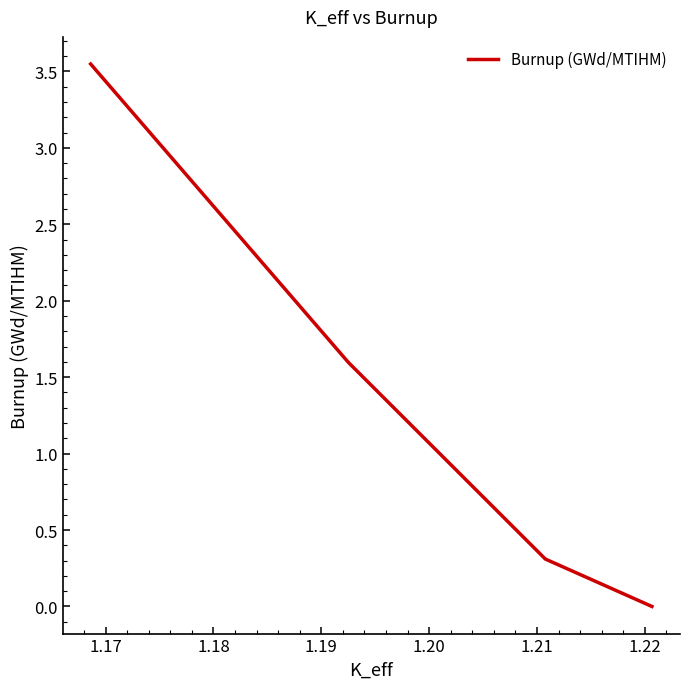

How many data points are less than 1?

2